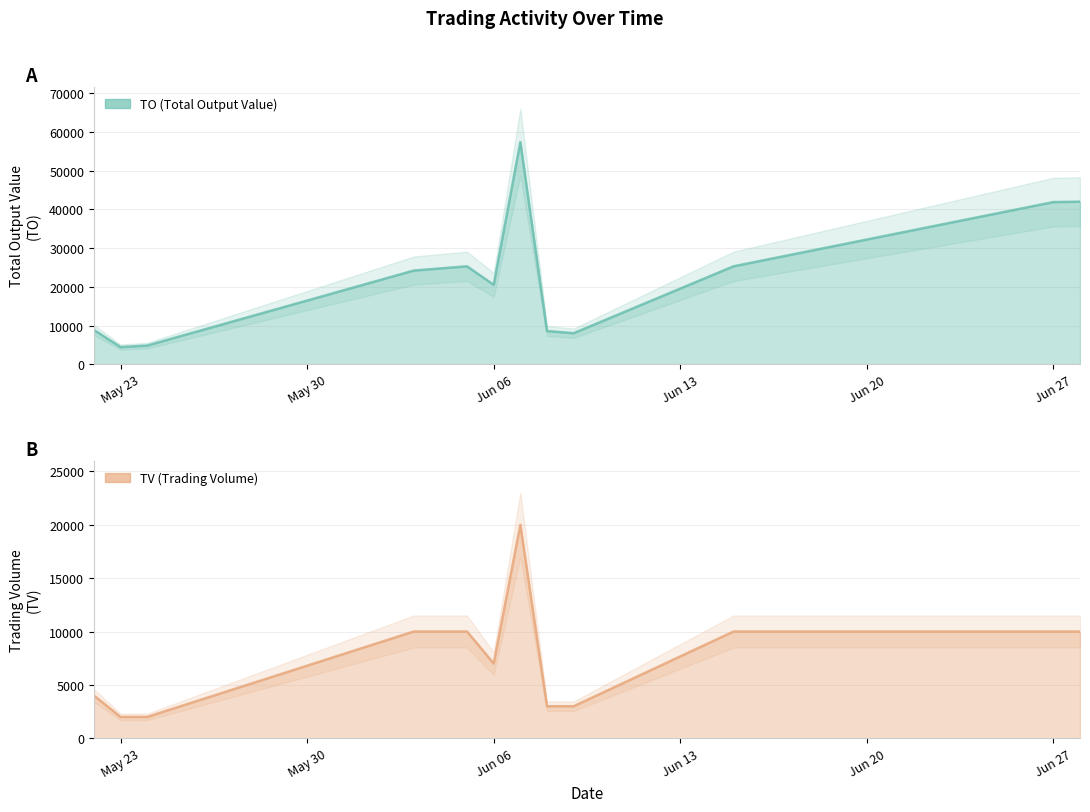

True or false: TO and TV cross at least once.

False